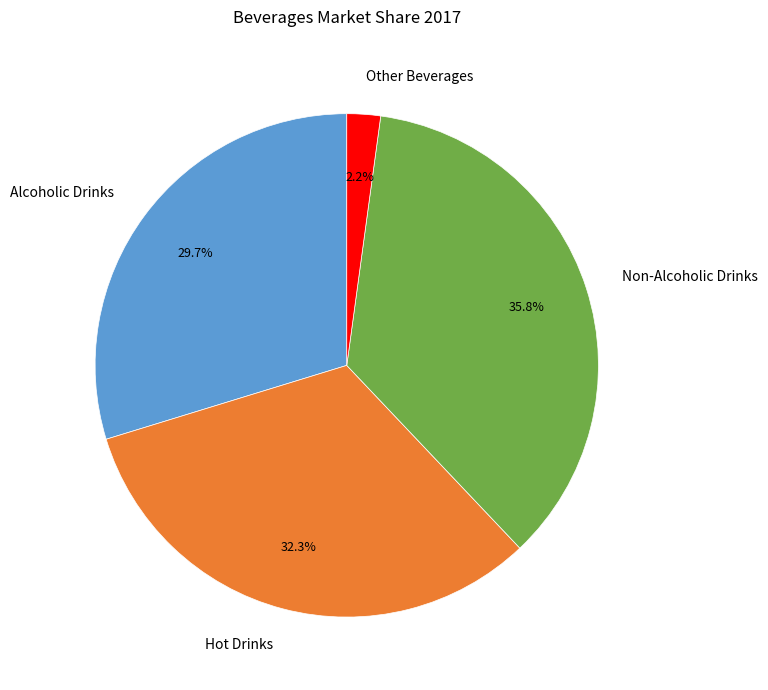

What percentage is the Other Beverages slice, to the nearest percent?

2%